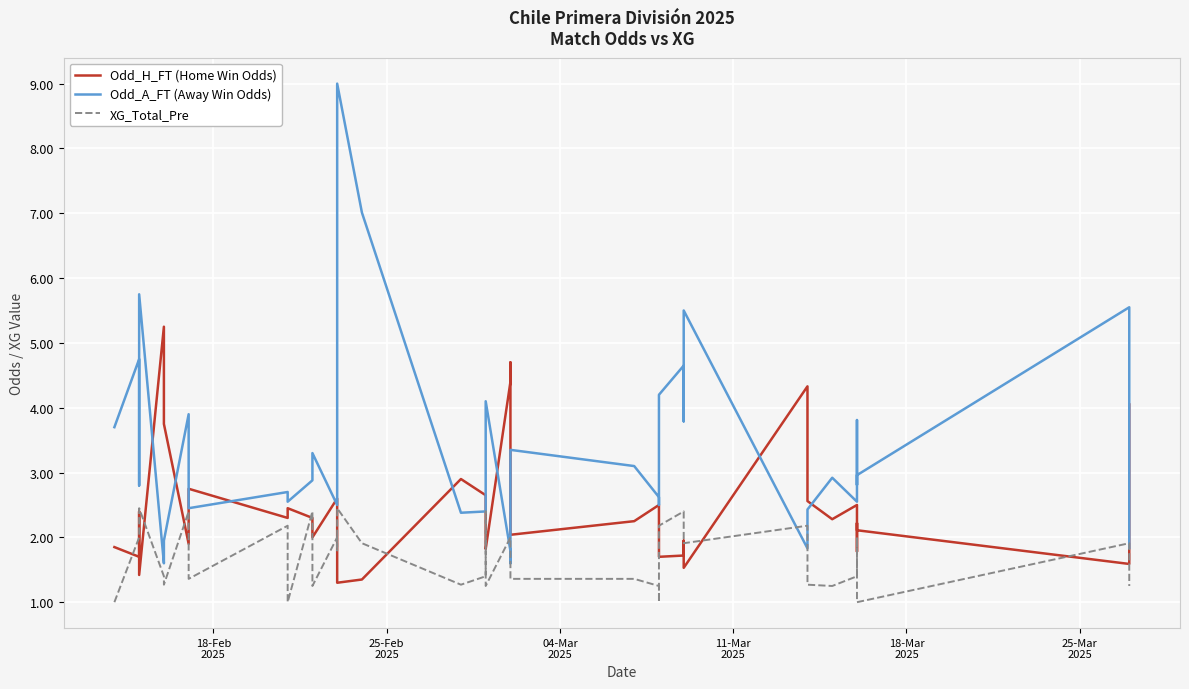

True or false: XG_Total_Pre has more than 0 interior local peaks.

True